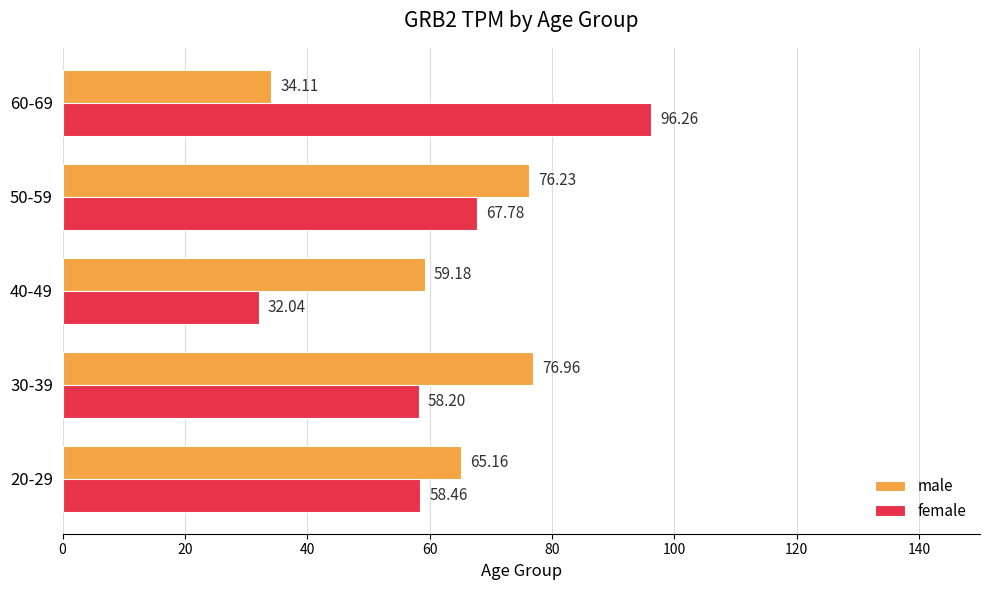

Which series changed the most between 20-29 and 30-39?

male